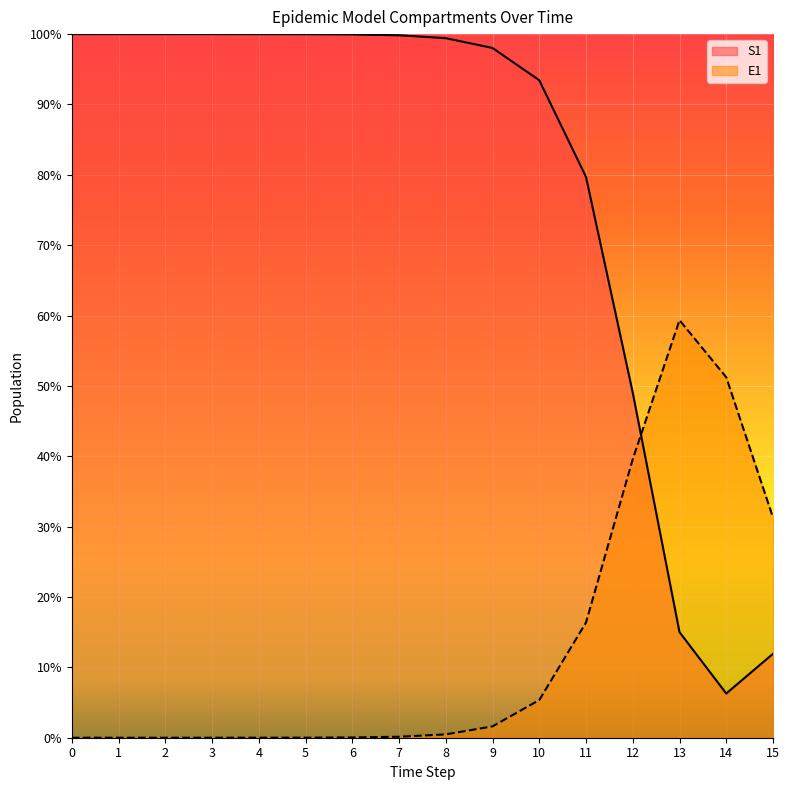

Reading left to right, list all the values displayed in this chart.

S1: 1.0	1.0	1.0	1.0	1.0	1.0	1.0	1.0	1.0	1.0	0.9	0.8	0.5	0.2	0.1	0.1
E1: 0.0	0.0	0.0	0.0	0.0	0.0	0.0	0.0	0.0	0.0	0.1	0.2	0.4	0.6	0.5	0.3